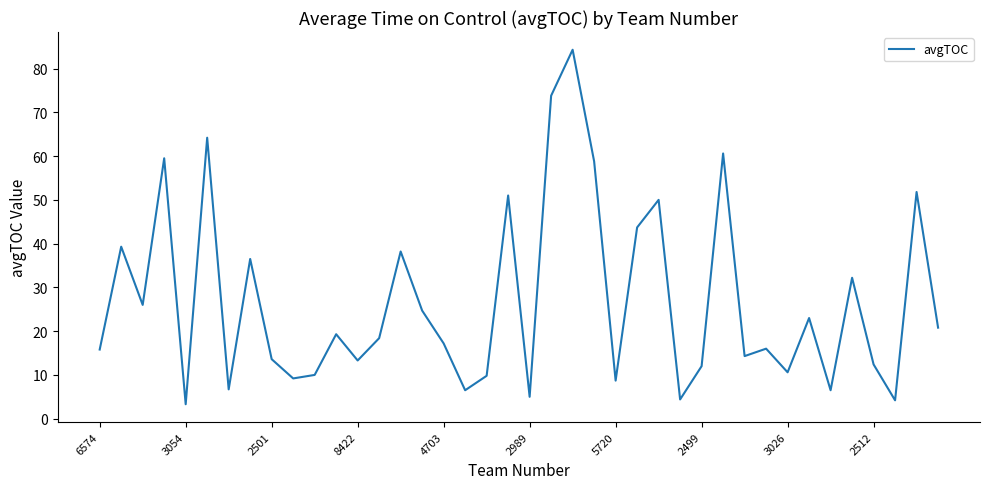

What is the maximum value shown in the chart?

84.3